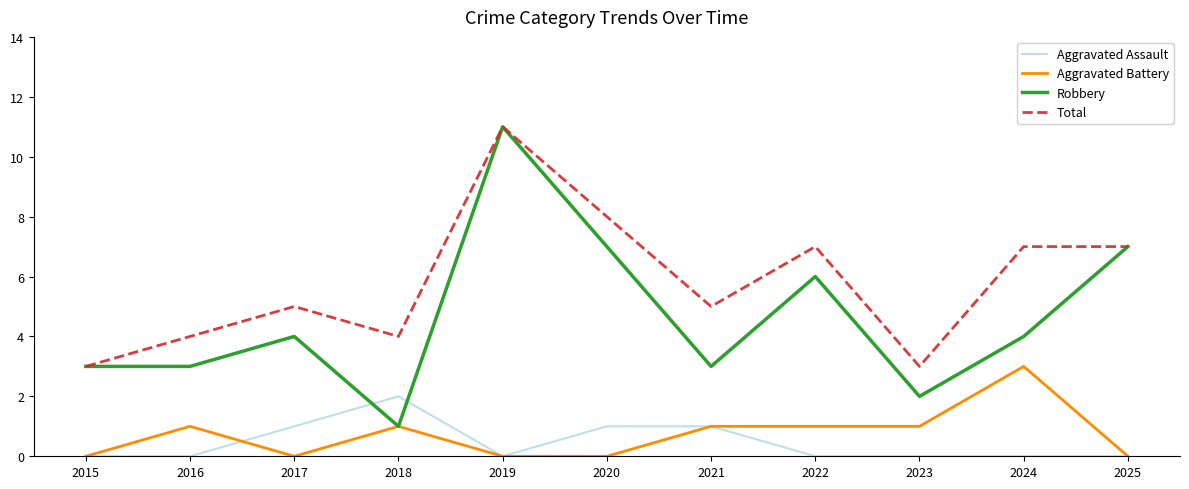

How many interior local peaks does the Robbery series have?

3